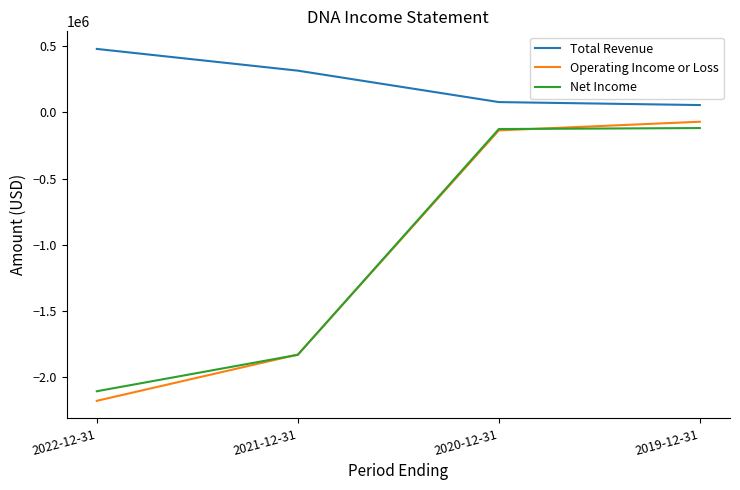

True or false: Operating Income or Loss and Total Revenue intersect in this chart.

False